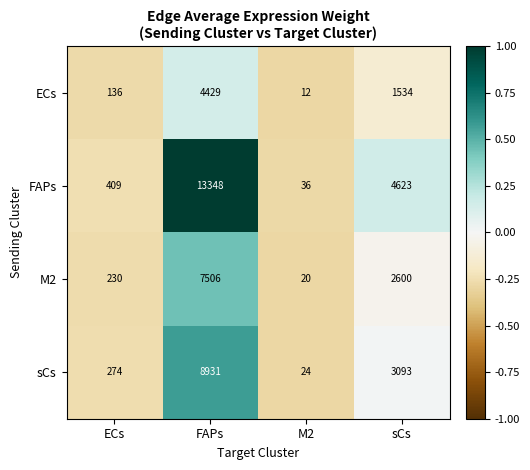

Where does the M2 series first go above 2600?

FAPs